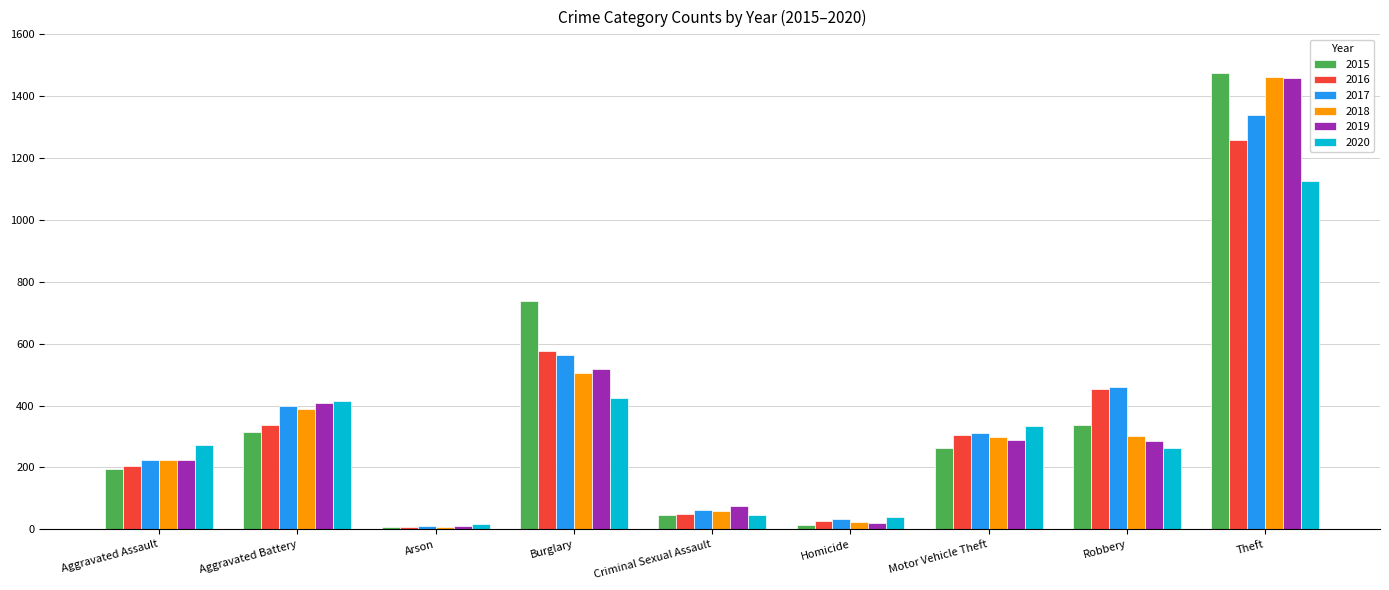

Which series has the widest spread of values?

2015